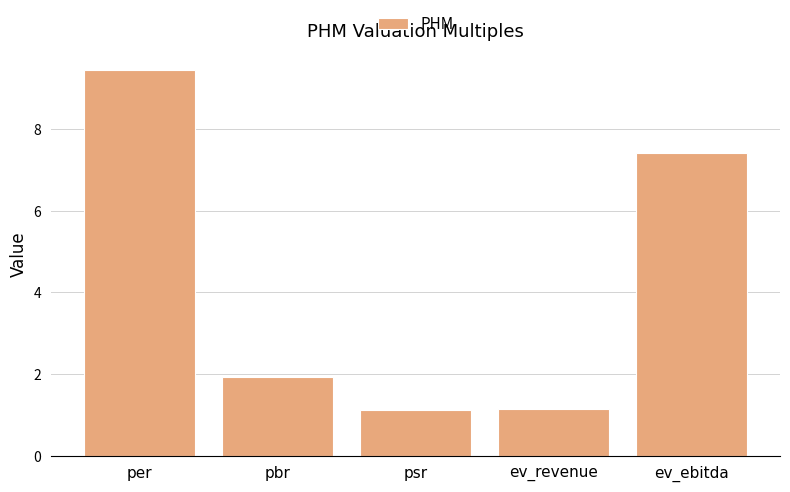

Which category has the highest value across all series?

per